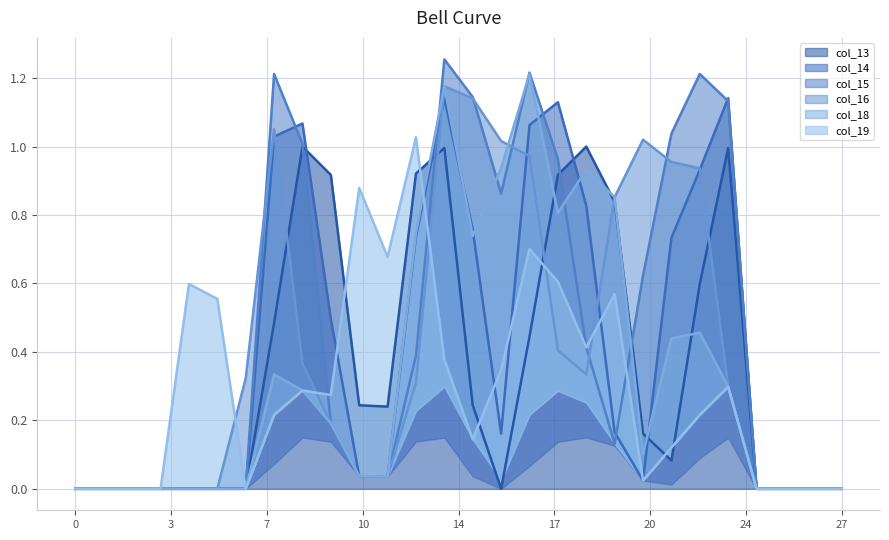

Rank the categories by col_15 value from highest to lowest.

row_13, row_16, row_7, row_22, row_14, row_23, row_21, row_8, row_17, row_15, row_20, row_18, row_12, row_9, row_19, row_10, row_11, row_0, row_1, row_2, row_3, row_4, row_5, row_6, row_24, row_25, row_26, row_27